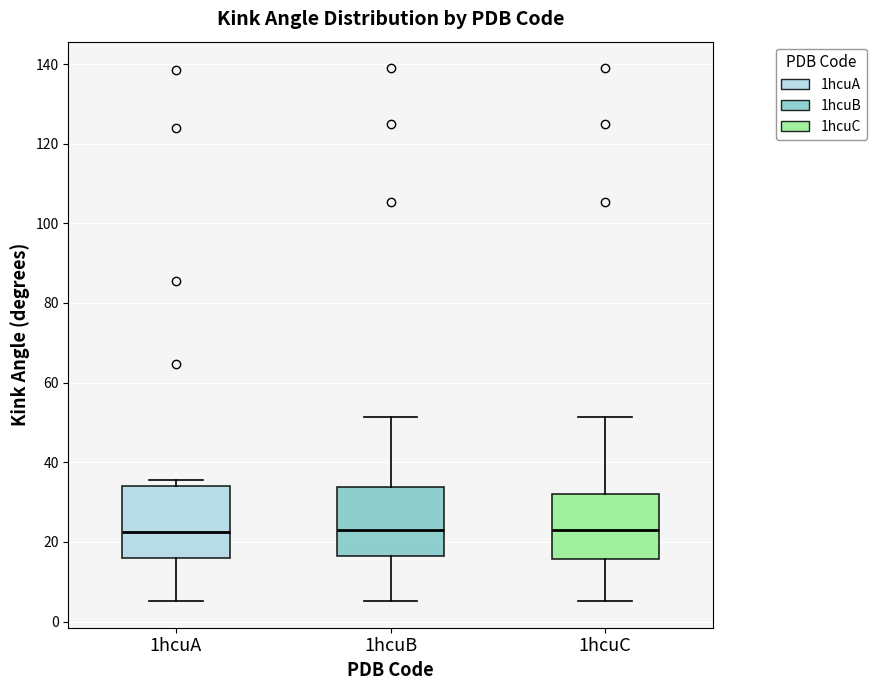

Where is the upper edge of the box for 1hcuC on the y-axis? The values are not printed on the chart, so give them approximately, as read against the axis.

32